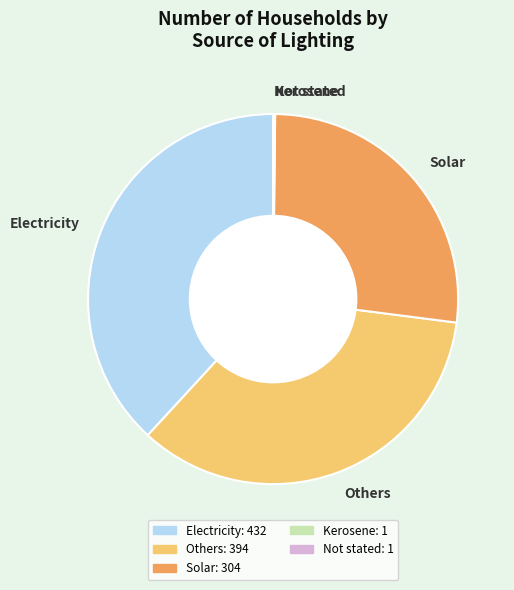

Is it true that Electricity is 44% of the pie?

False